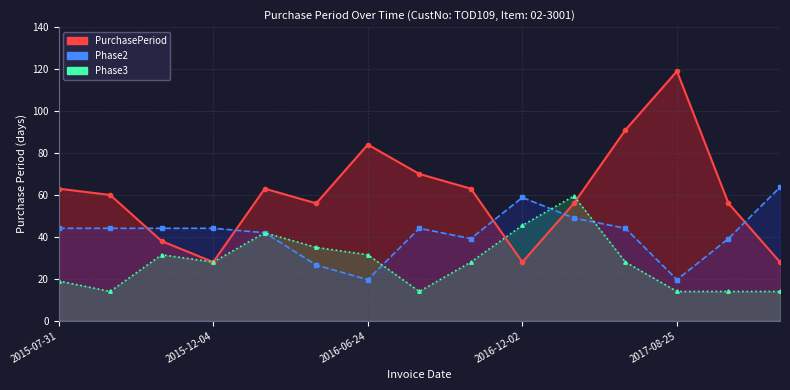

At 2017-08-25, list the series in order from largest to smallest.

PurchasePeriod, Phase2, Phase3